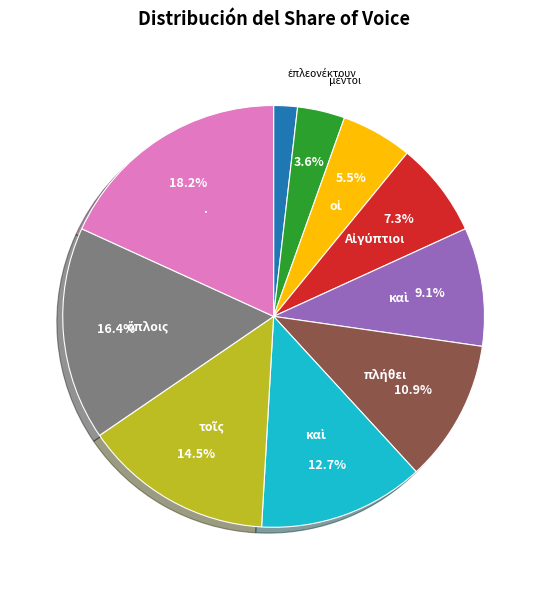

Does any single category account for the majority?

No